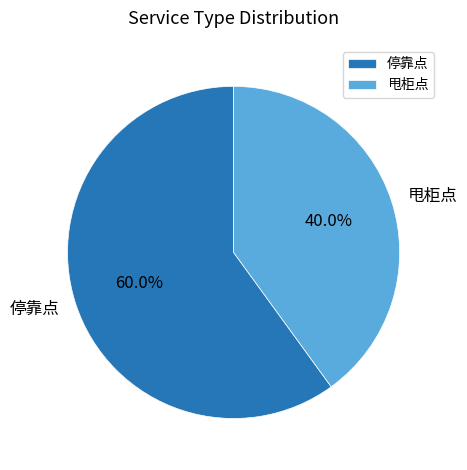

What is the total percentage of 停靠点 and 甩柜点?

100.0%